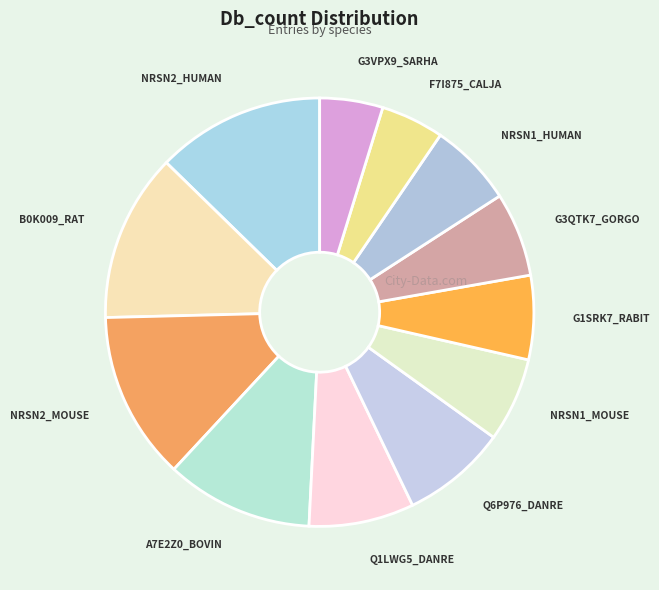

Count the number of slices in the pie.

12